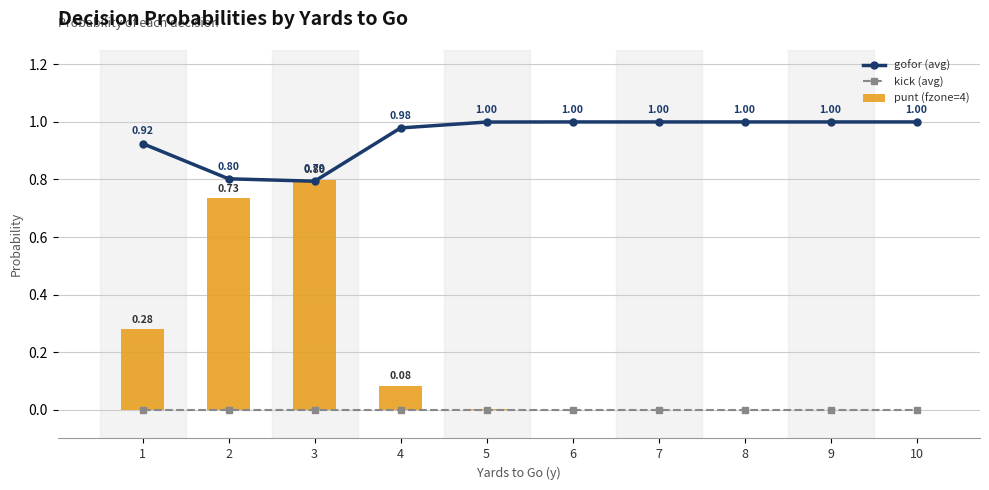

Is the value of punt (fzone=4) at 2 greater than the value of gofor (avg) at 4?

No